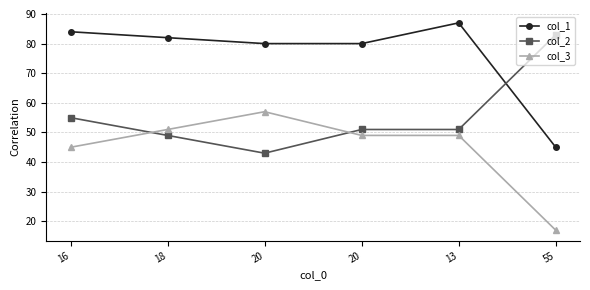

What are all the series names shown in the legend?

col_1, col_2, col_3